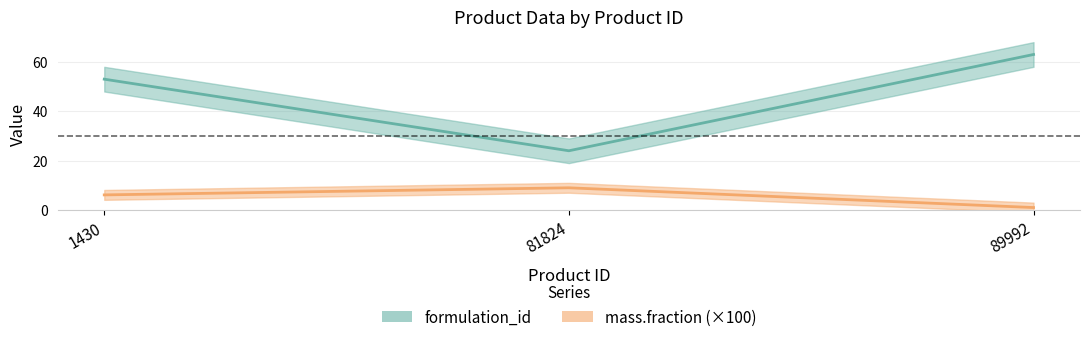

Which label corresponds to the largest value in the chart?

89992